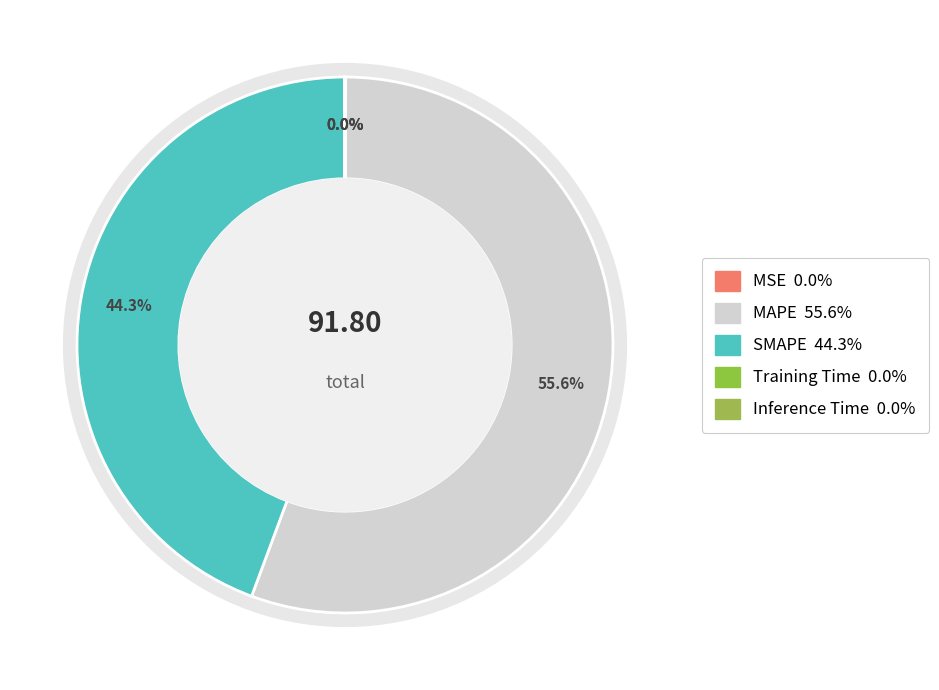

What portion of the pie excludes SMAPE?

55.7%